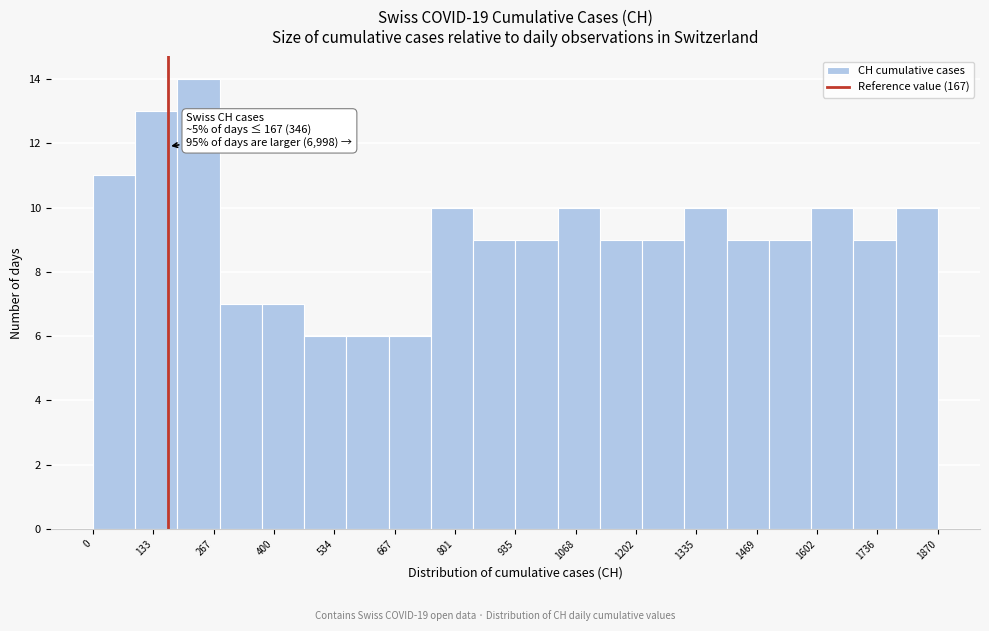

Over which range of the x-axis is the bar tallest?

180 to 280